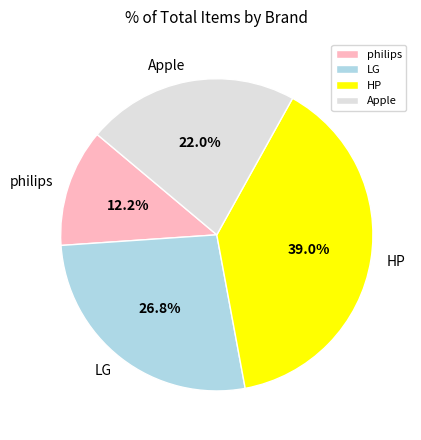

How much of the chart is everything except HP?

61.0%